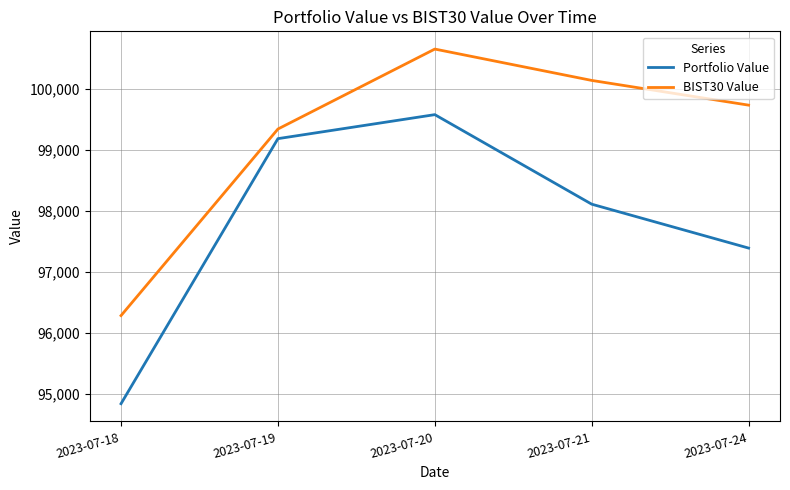

What is the difference between the maximum and minimum values in the BIST30 Value series?

4368.8